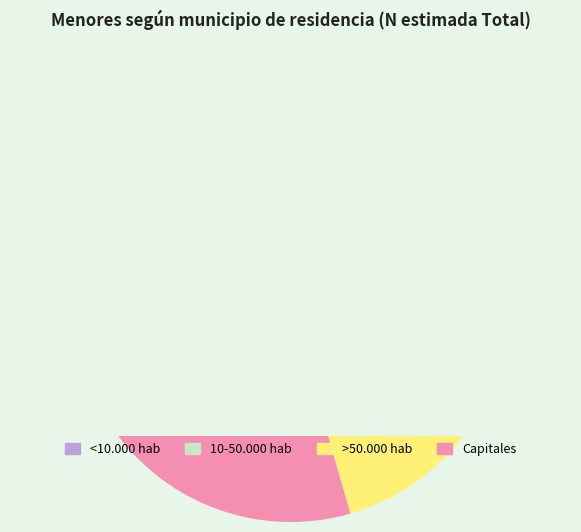

How much of the chart is everything except >50.000 hab?

77.9%